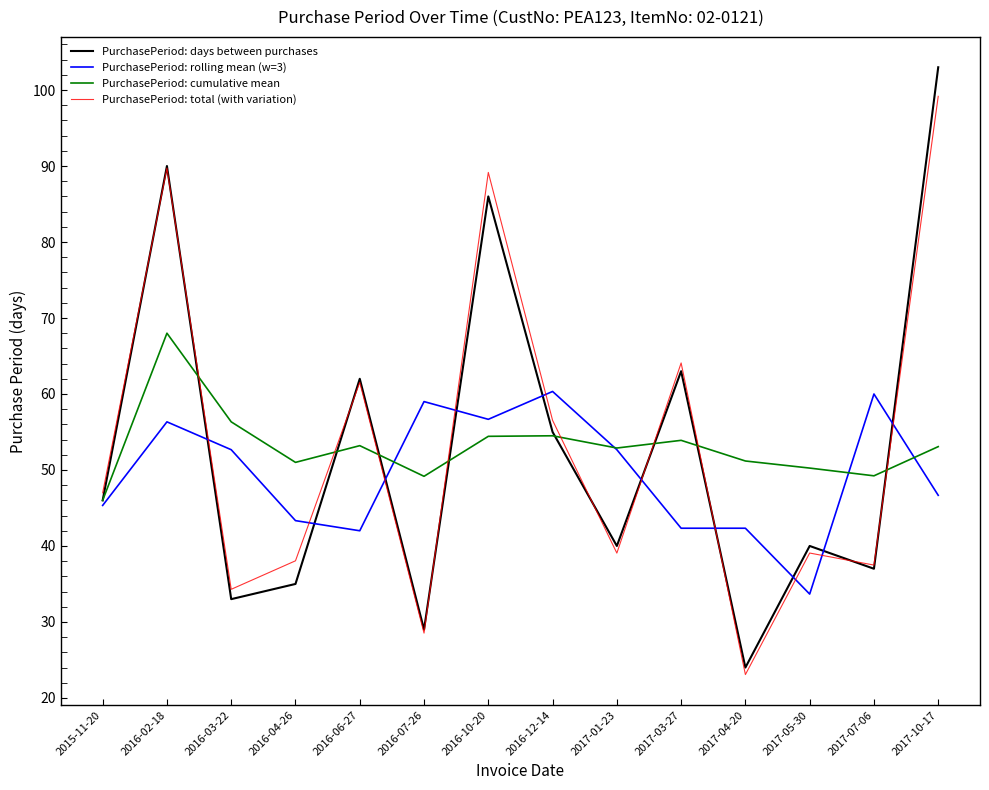

What is the spread (max minus min) of values at 2017-10-17?

56.3